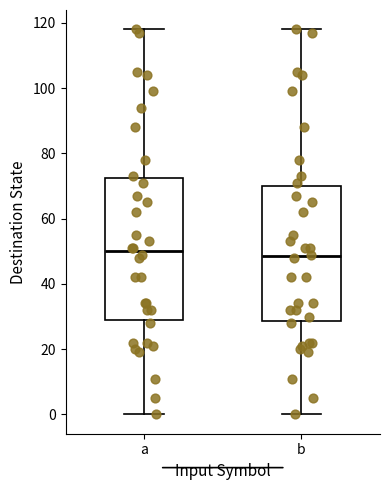

Reading left to right, read every box against the y-axis: the position of its median line, the range the box covers, and the ends of its whiskers. The values are not printed on the chart, so give them approximately, as read against the axis.

a: median 50, box 30 to 72, whiskers 0 to 118
b: median 48, box 28 to 70, whiskers 0 to 118